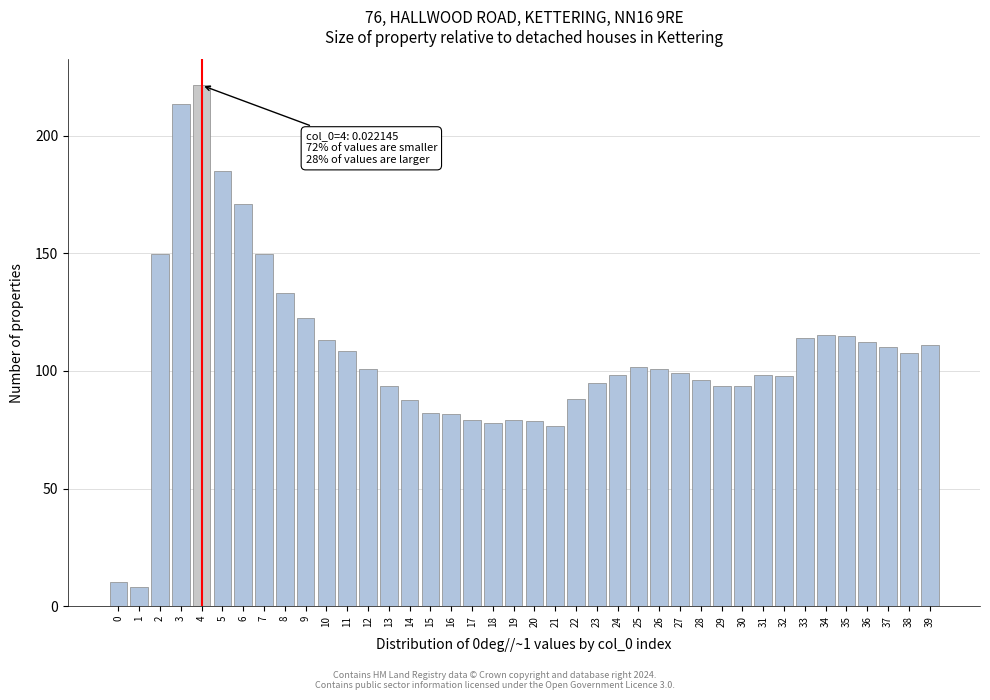

The value at 19 is 79.1. True or false?

True